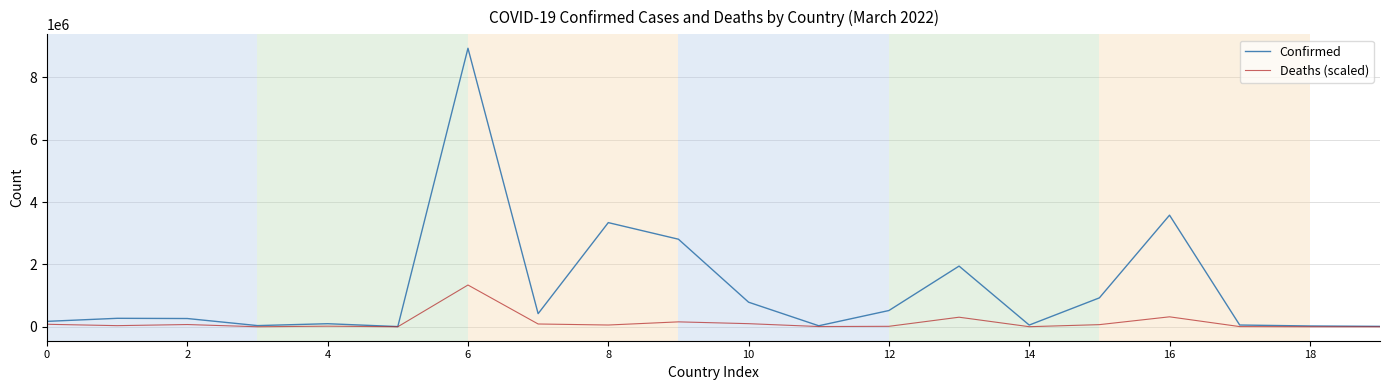

Rank the series by their maximum value, from highest to lowest.

Confirmed, Deaths (scaled)